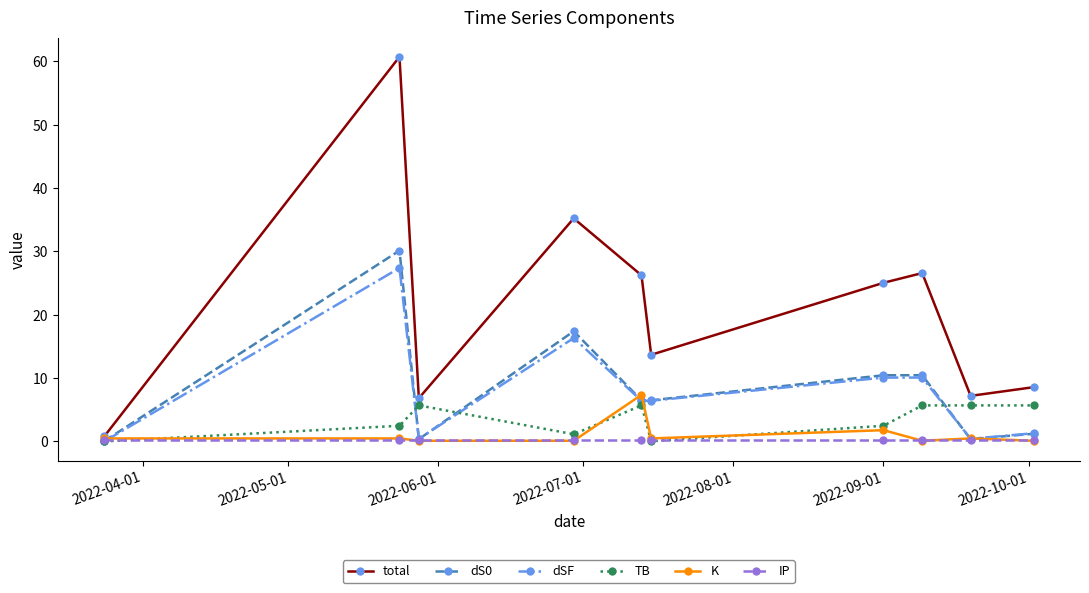

Count the number of categories in the chart.

10